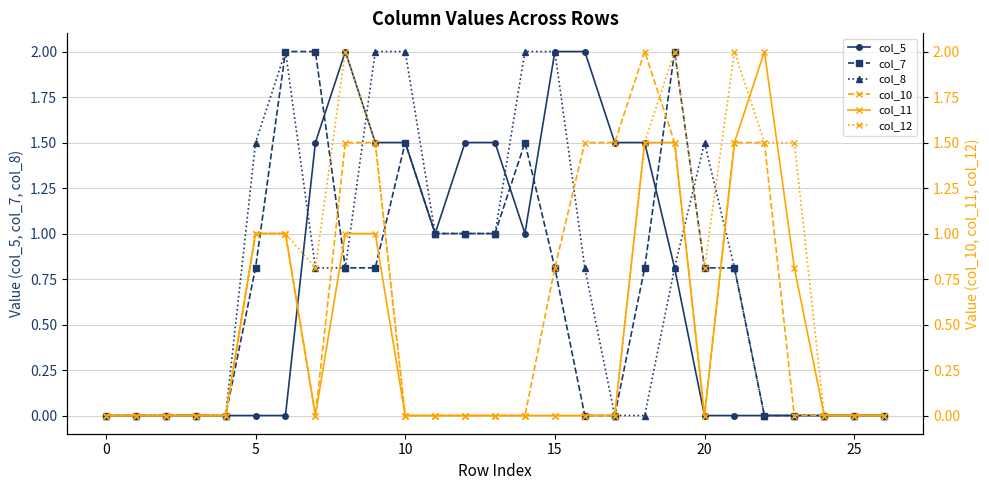

At which category does col_12 reach its first local peak?

8